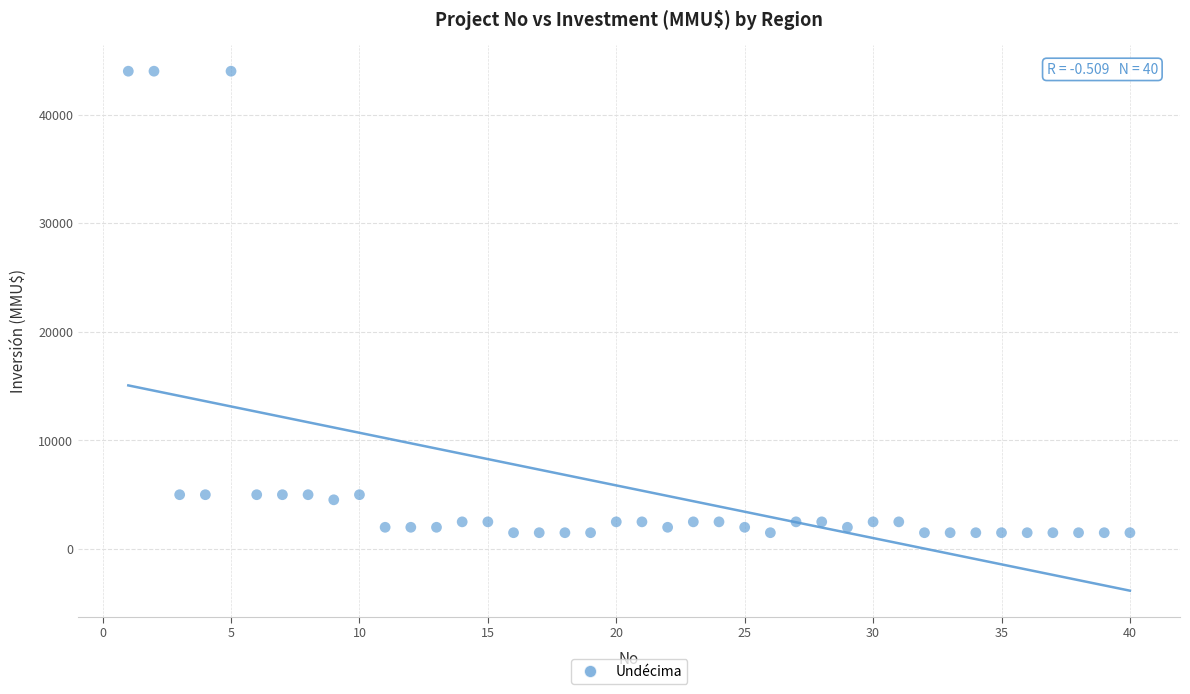

What is the range of X values (max minus min)?

39